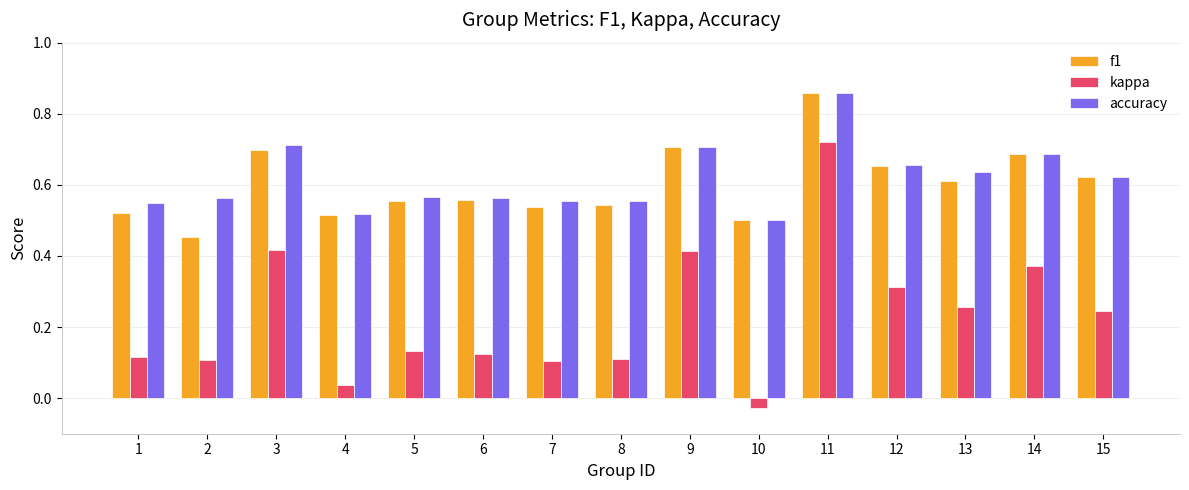

Is the value of accuracy at 10 greater than the value of kappa at 1?

Yes